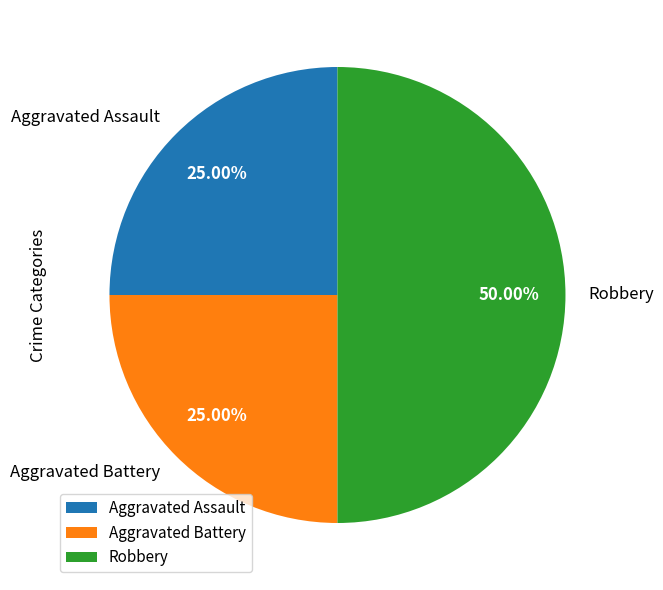

To the nearest percent, what percentage of the pie is Robbery?

50%